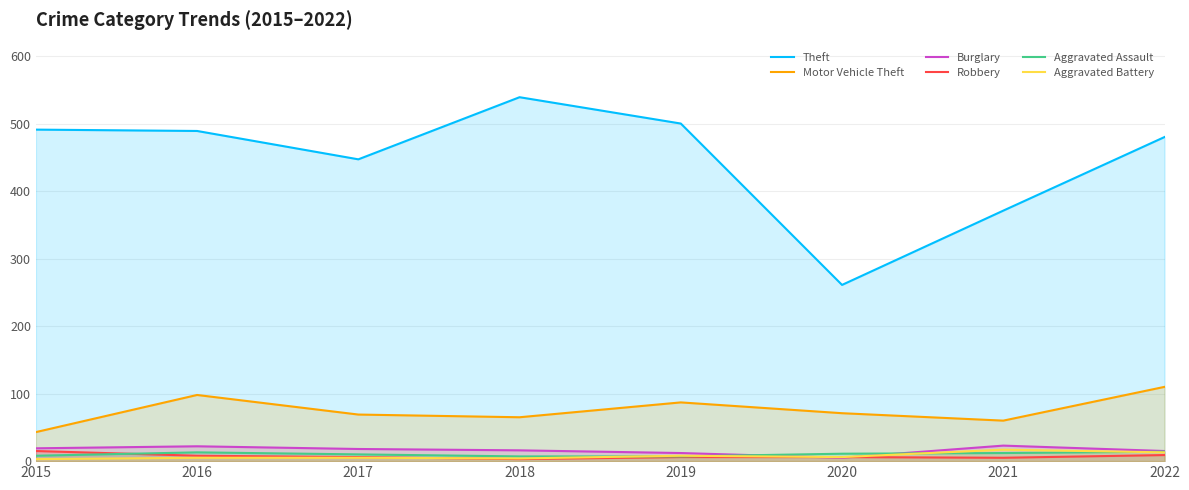

The value of Aggravated Assault at 2017 is 6. True or false?

False